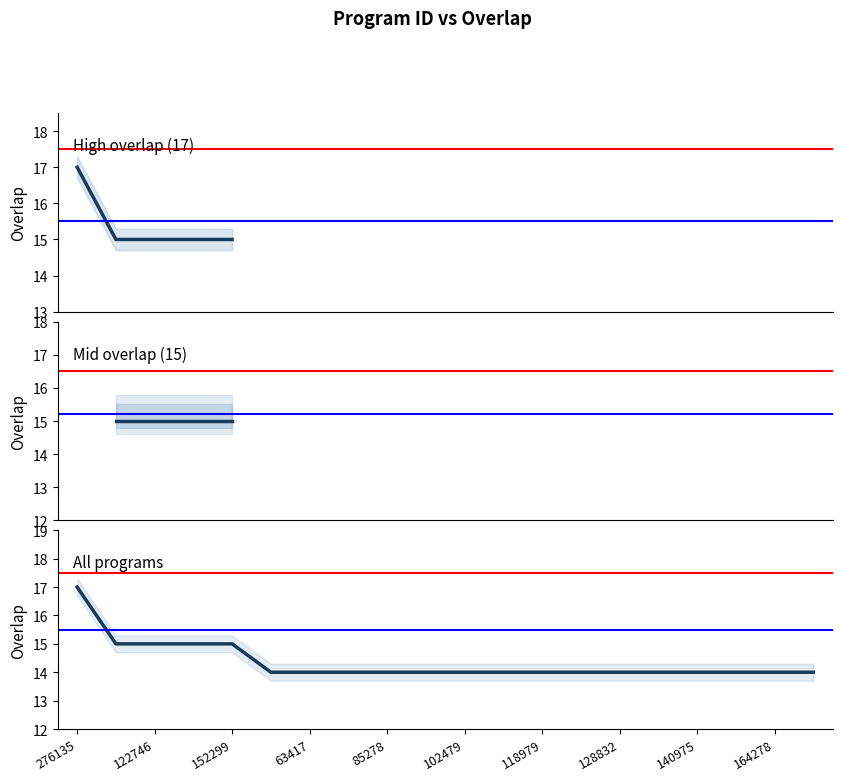

How many distinct data groups are displayed?

1